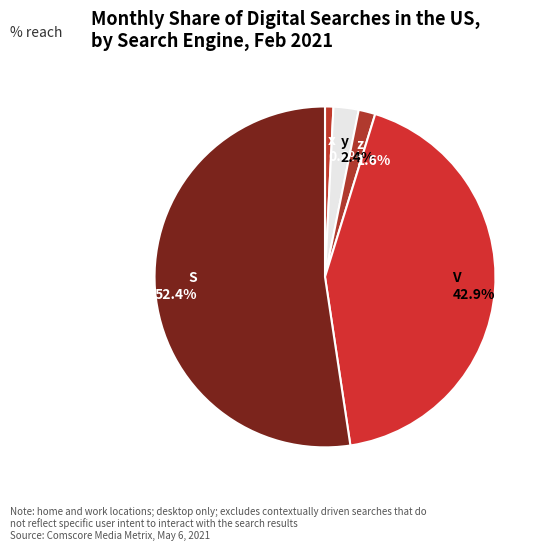

What is the largest slice in the pie chart?

S